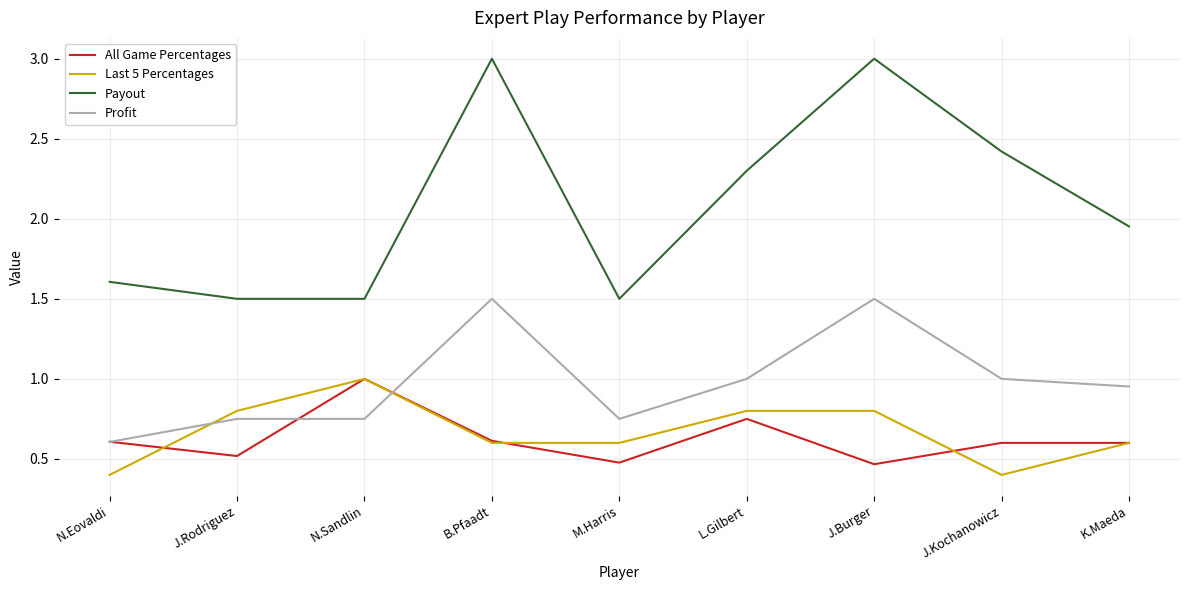

What is the lowest value of the Payout series?

1.5